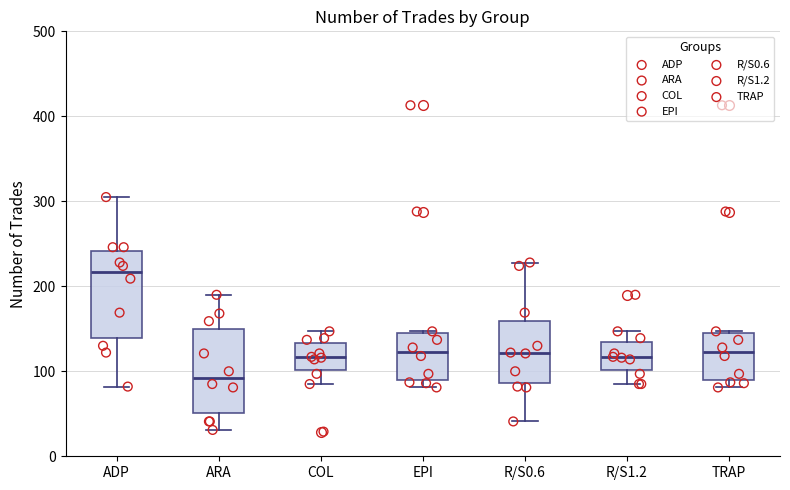

Which box has the highest median line?

ADP